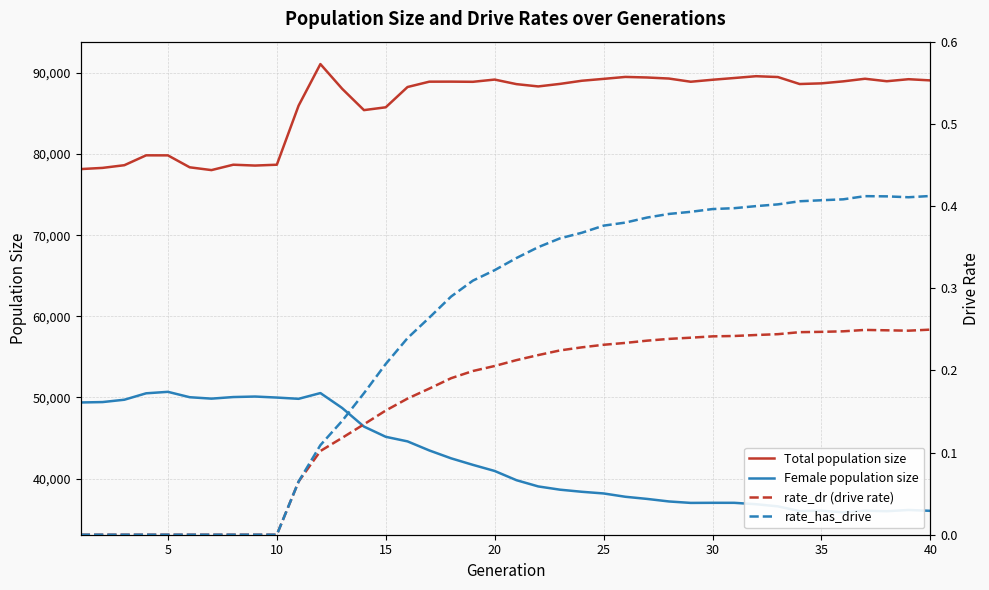

What is the minimum value for Total population size?

78019